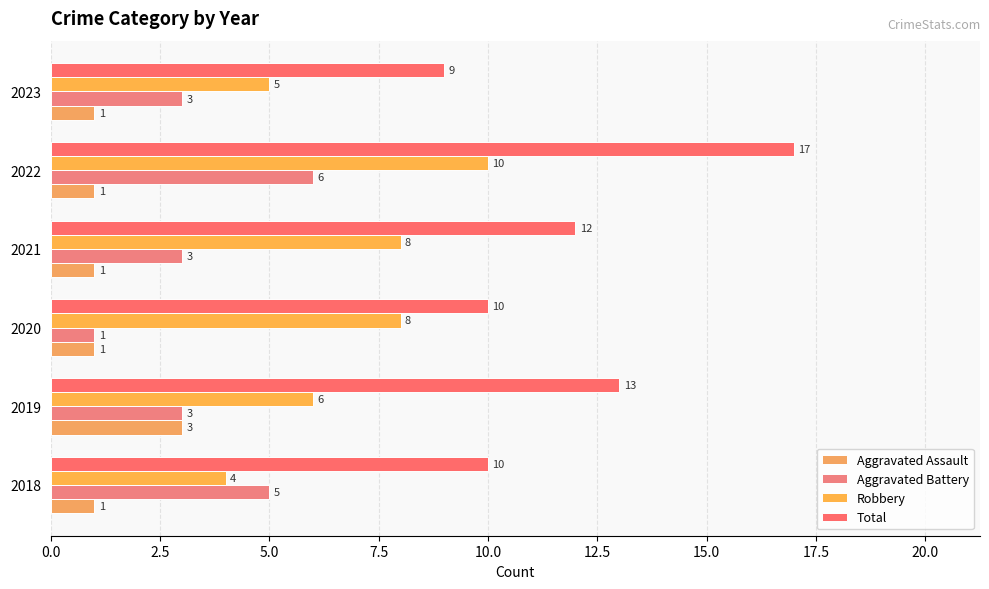

At how many categories does at least one series exceed 3?

6